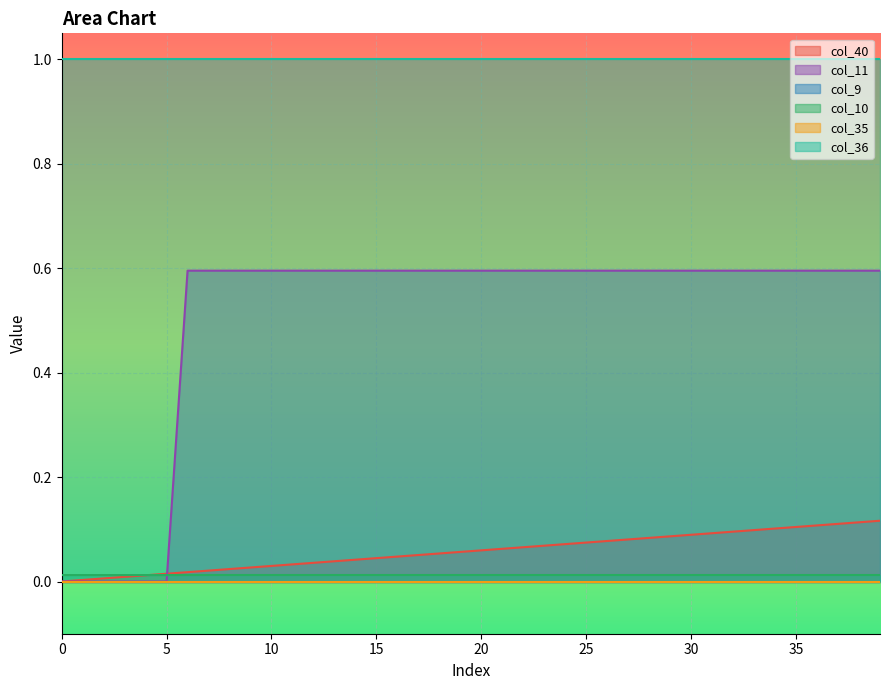

Which has a higher value, 15 or 21?

21